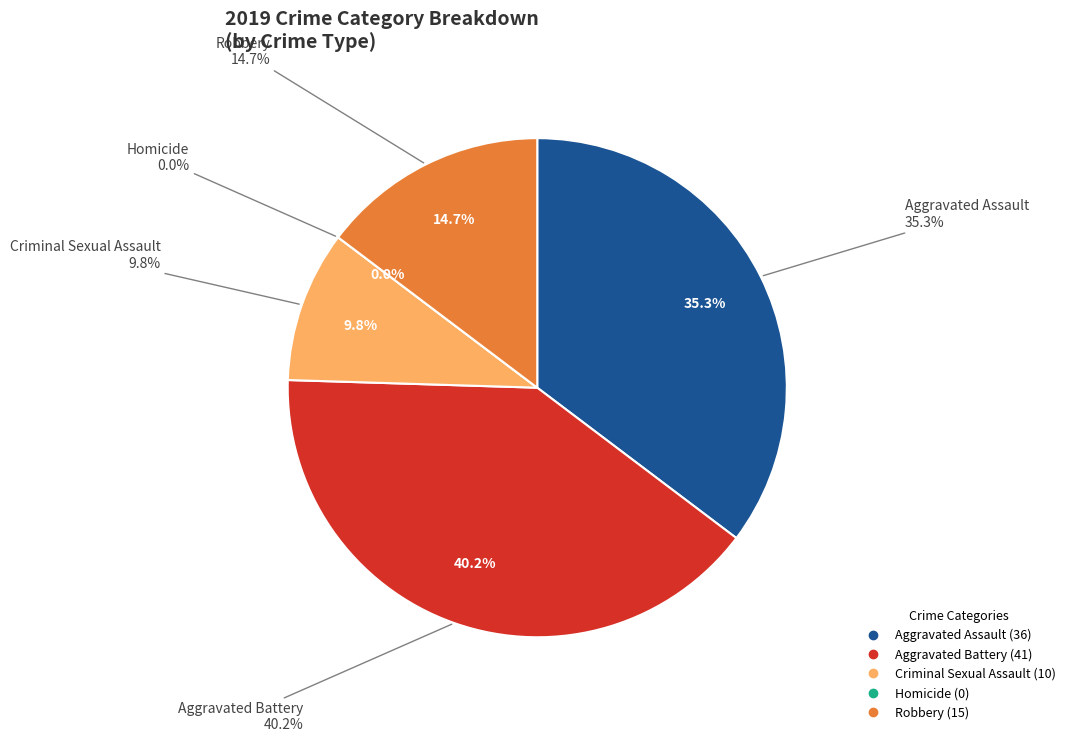

To the nearest percent, what is the combined percentage of Criminal Sexual Assault and Robbery?

25%